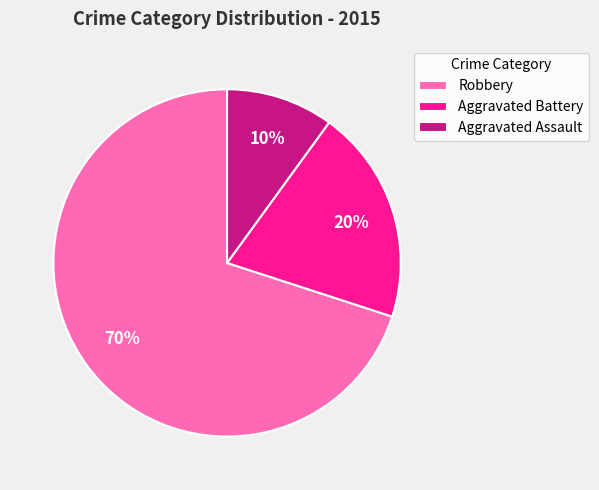

What is the ratio of the value at Aggravated Battery to the value at Robbery?

0.3